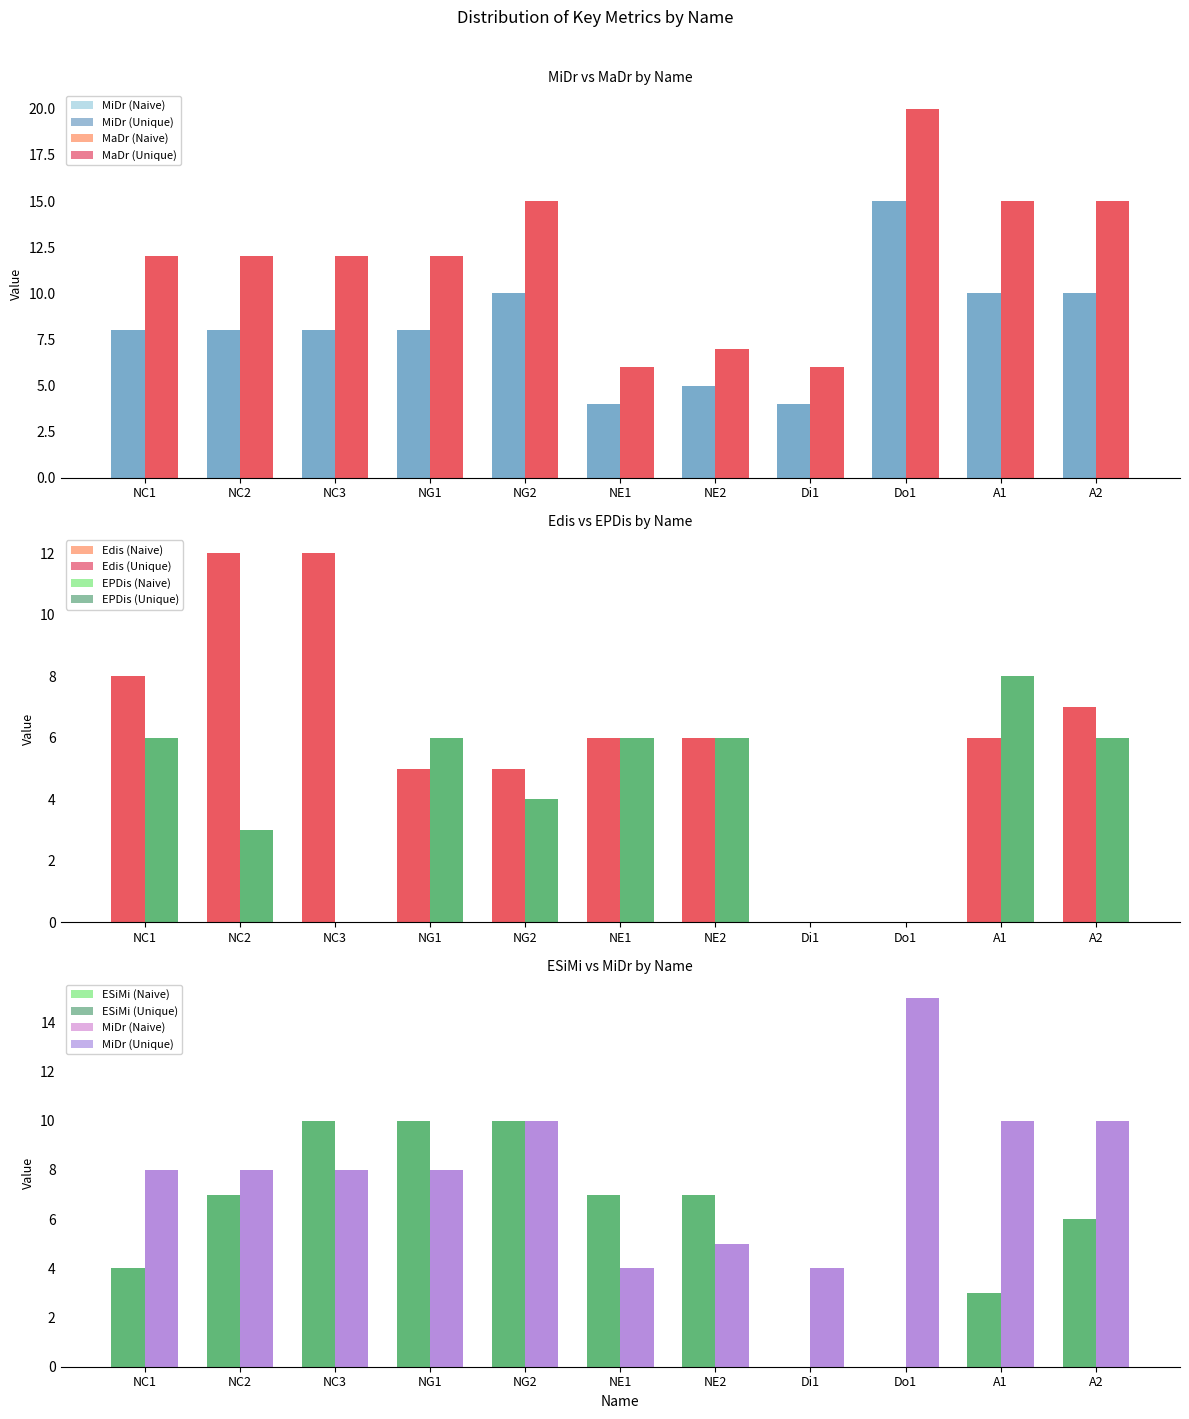

Are the bars horizontal?

No